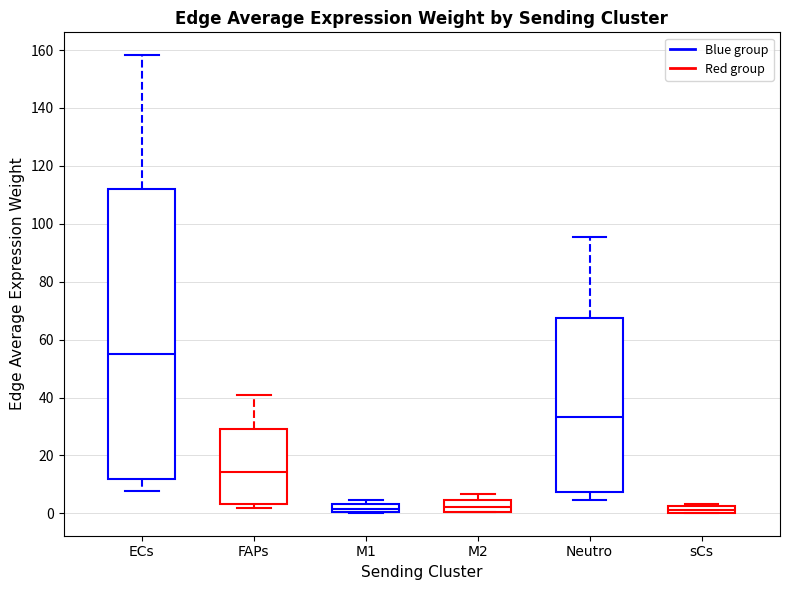

Which box has the highest median line?

ECs